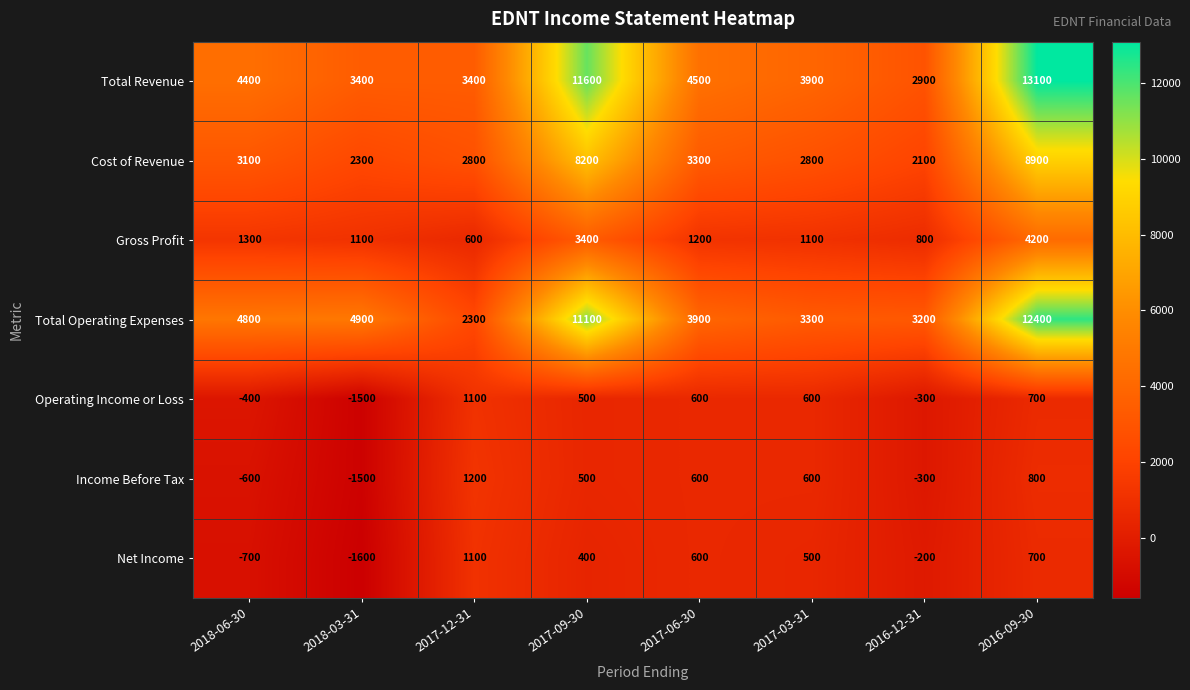

Which label corresponds to the smallest value in the chart?

2018-03-31